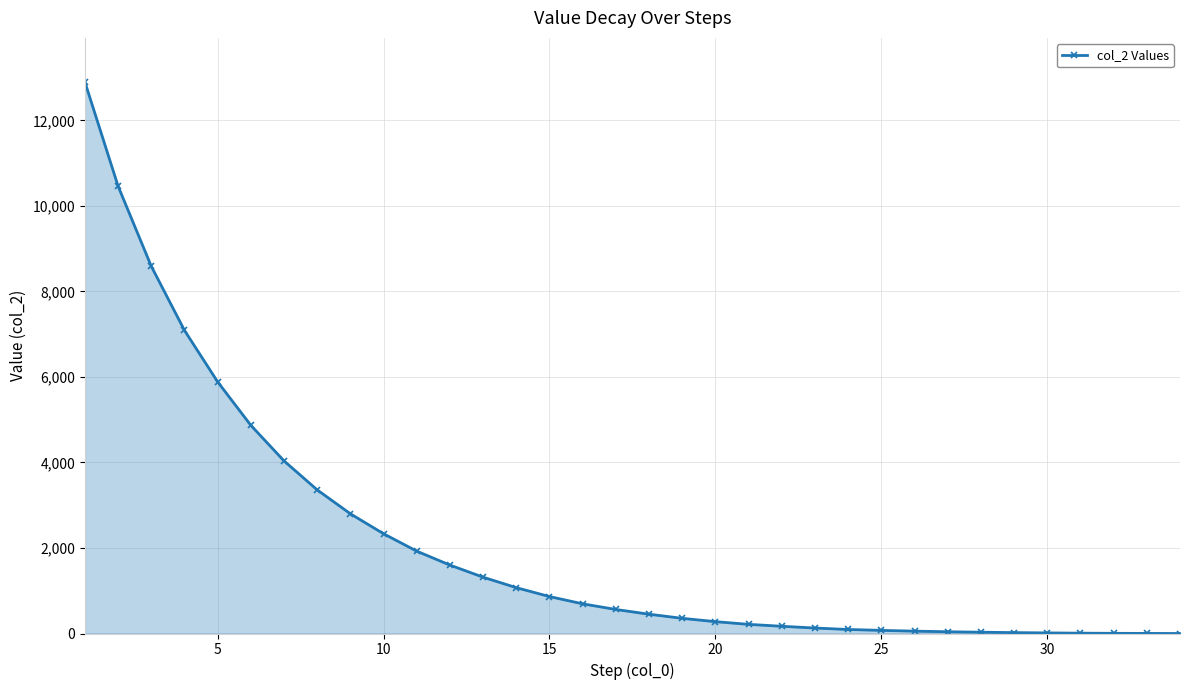

How many lines are shown in the chart?

1